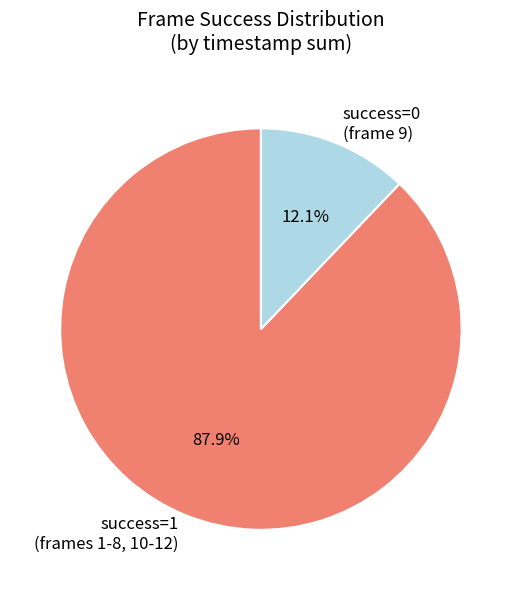

Do success=0 (frame 9) and success=1 (frames 1-8, 10-12) together represent more than half of the pie?

Yes